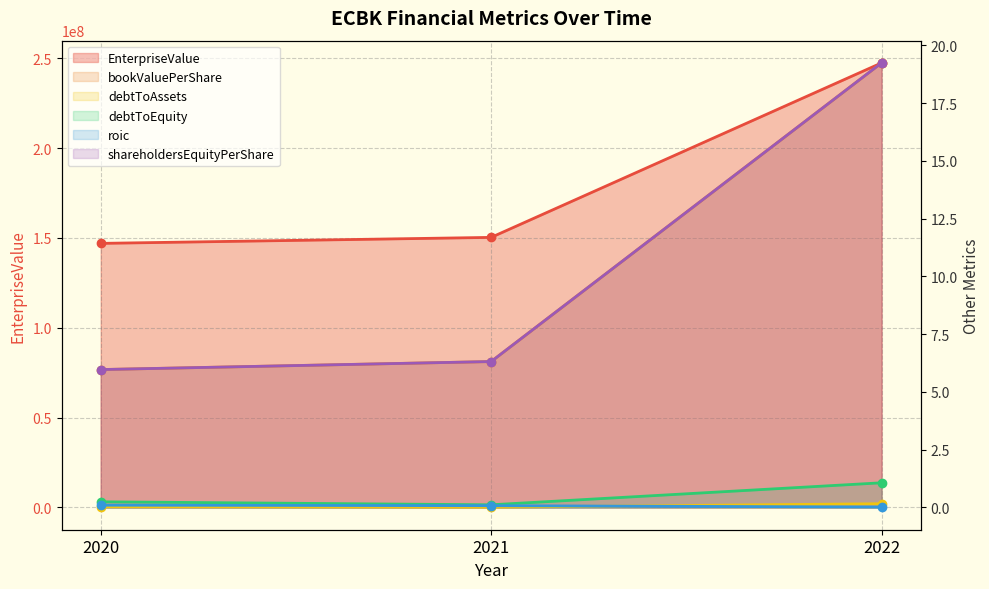

The value of bookValuePerShare at 2020 is 6.0. True or false?

True